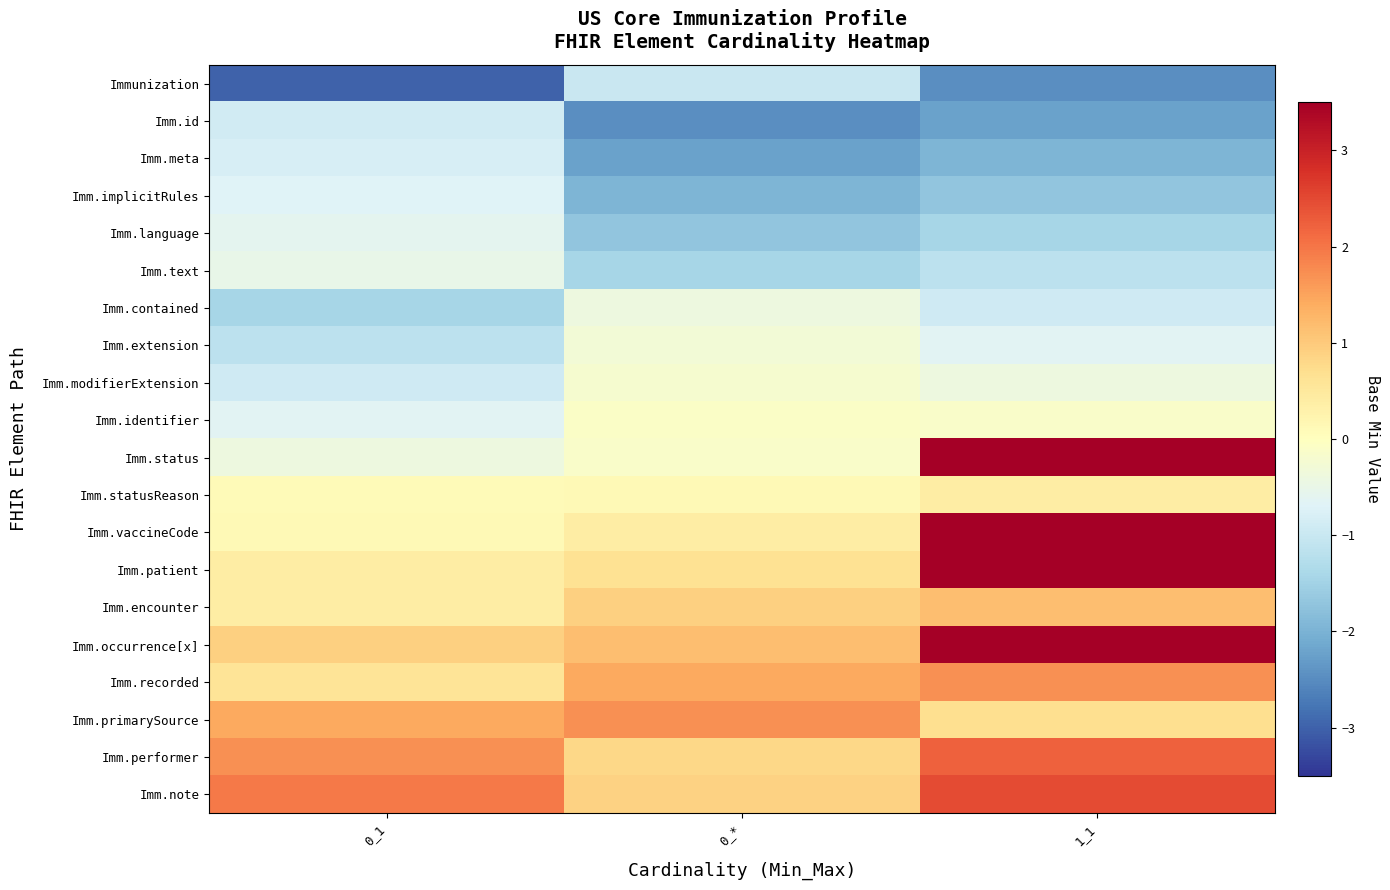

How many distinct data groups are displayed?

20